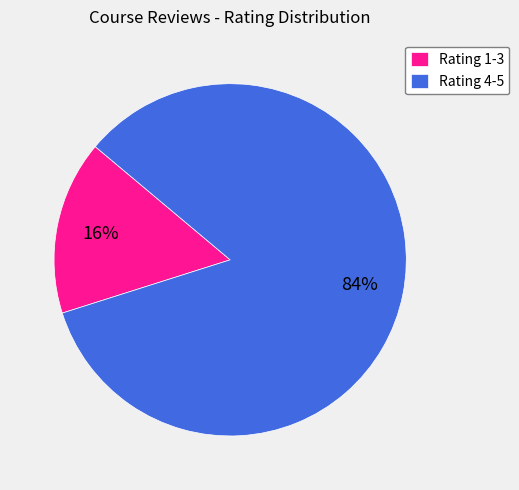

Which category accounts for the majority?

Rating 4-5